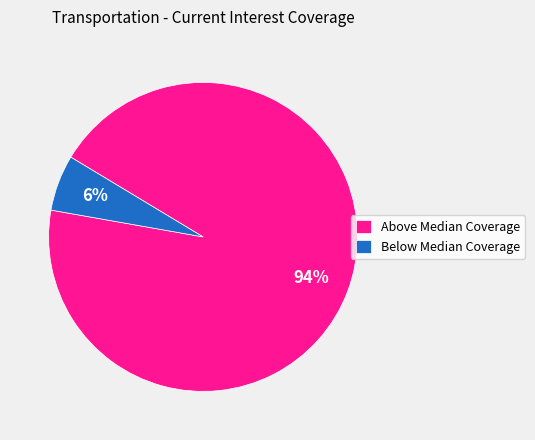

To the nearest percent, what percentage of the pie is Above Median Coverage?

94%